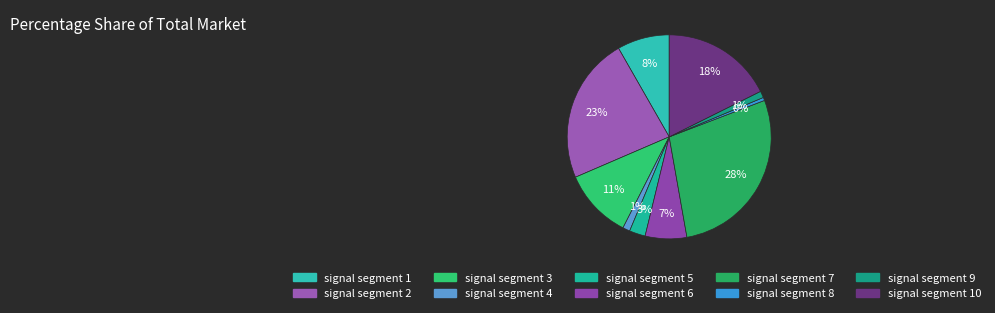

To the nearest percent, what percentage of the pie is signal segment 7?

28%